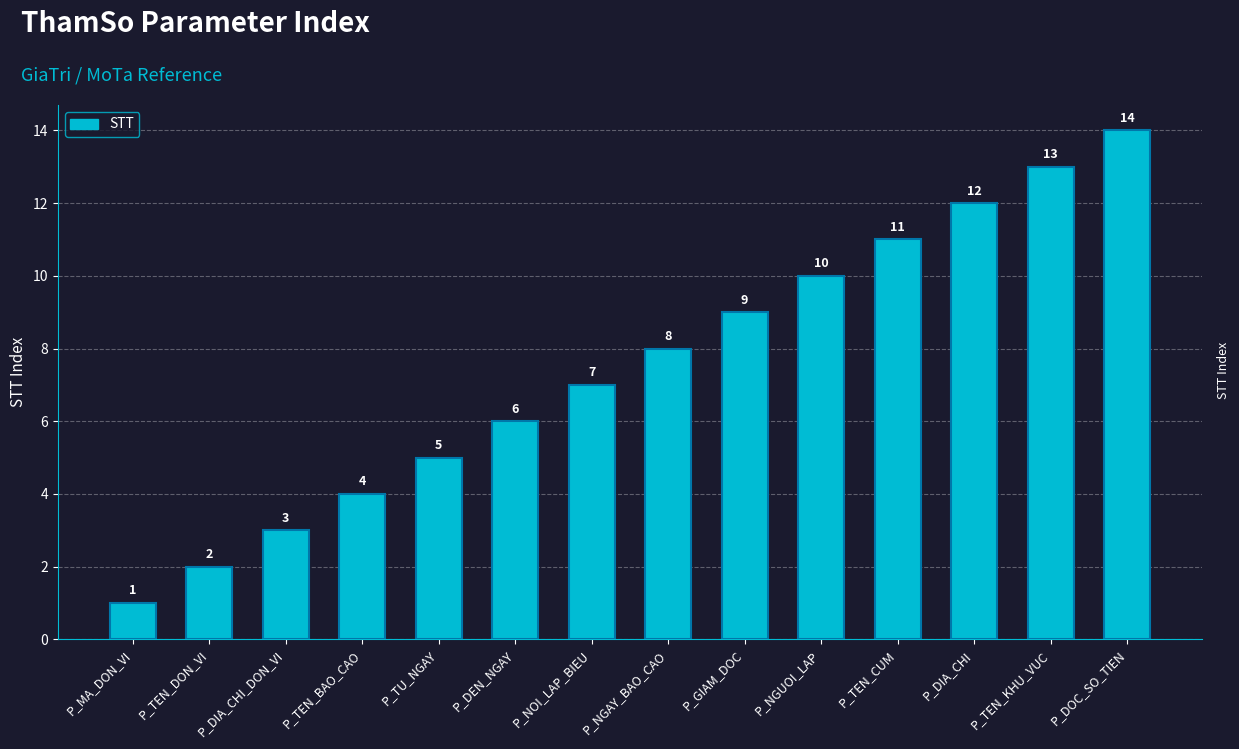

The chart shows a value of 2 at P_DIA_CHI. True or false?

False